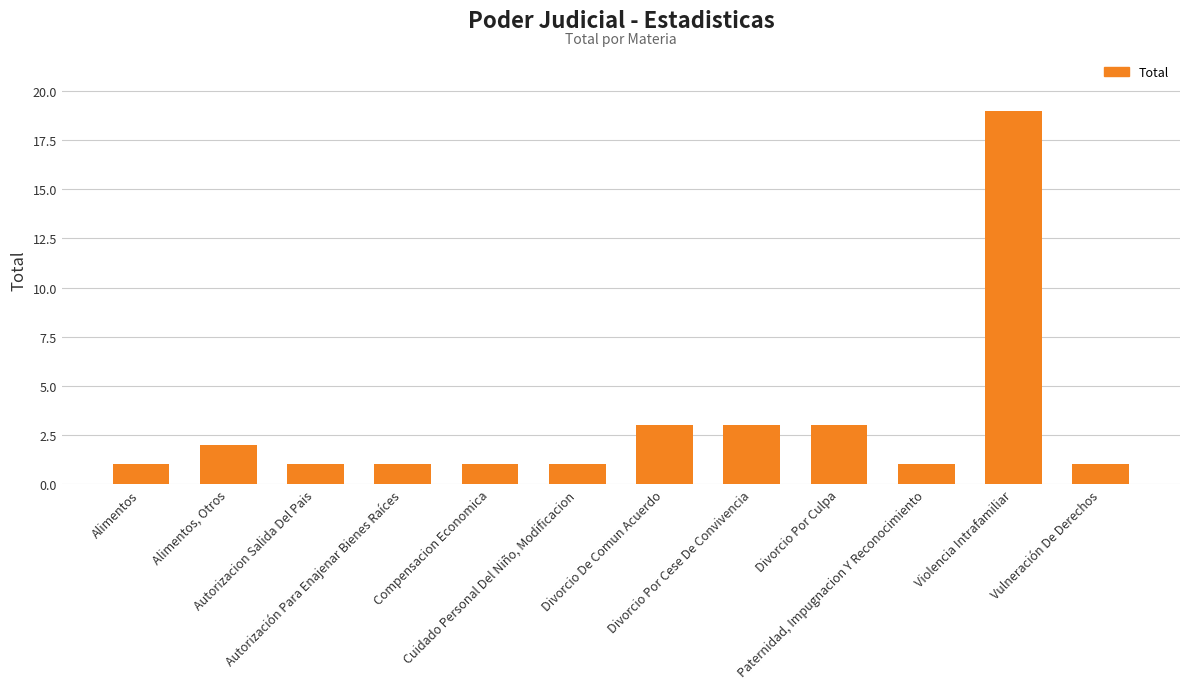

True or false: the data shows 1 at Divorcio Por Culpa.

False